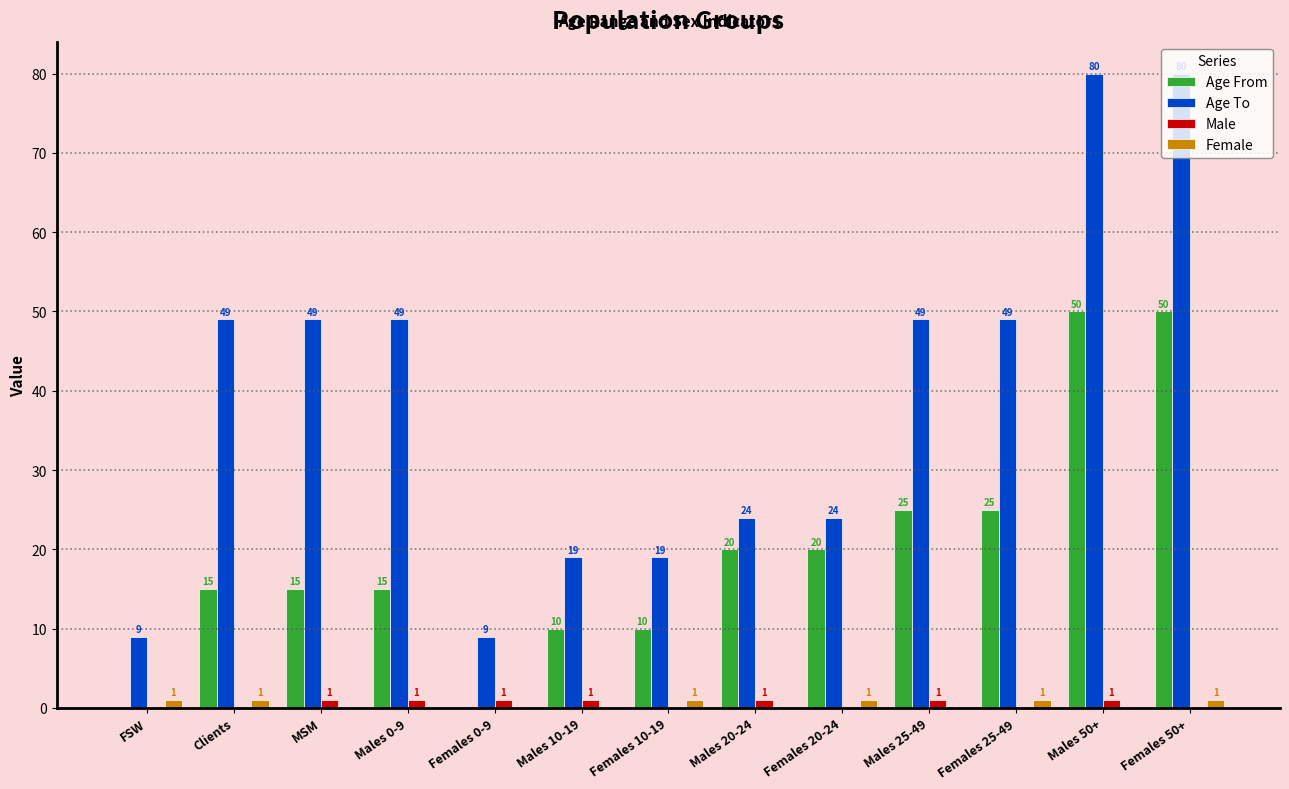

The Age To series shows 12 at Females 10-19. True or false?

False